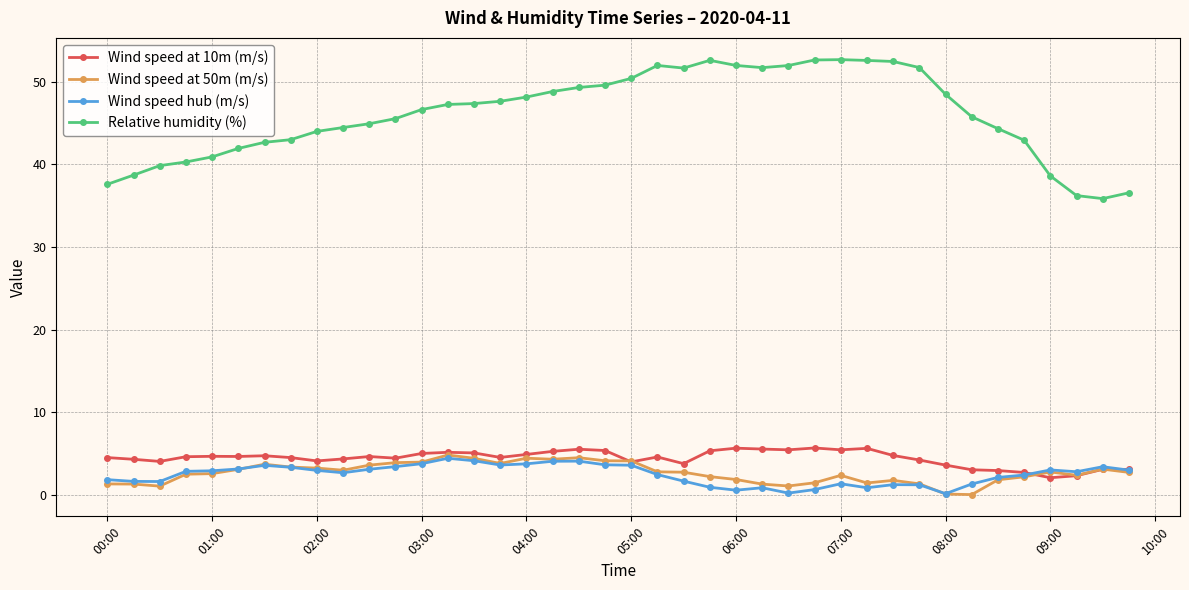

What is the difference between the second highest and second lowest values in the Wind speed hub (m/s) series?

3.9